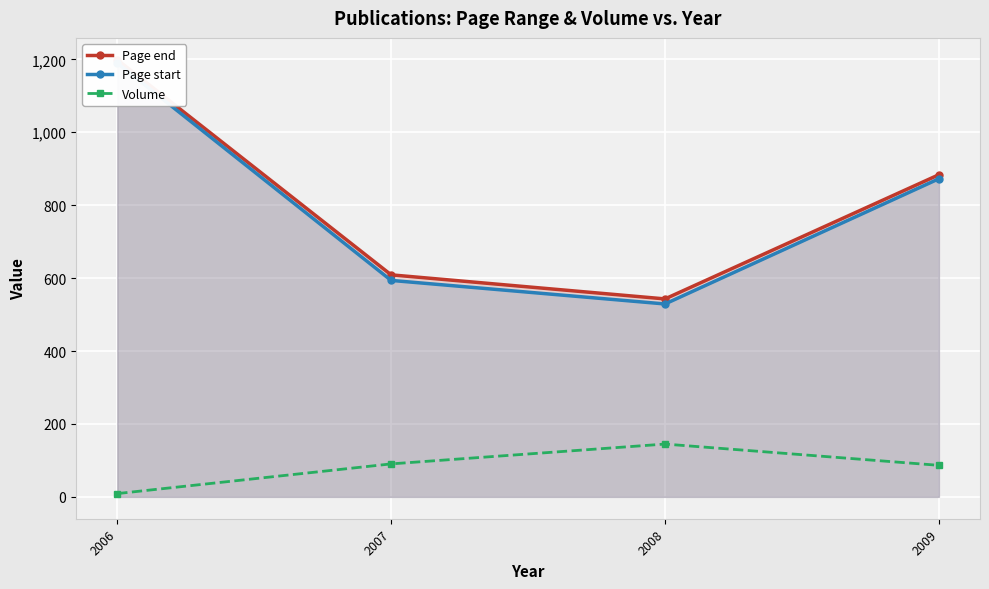

The value of Volume at 2006 is 4.7. True or false?

False